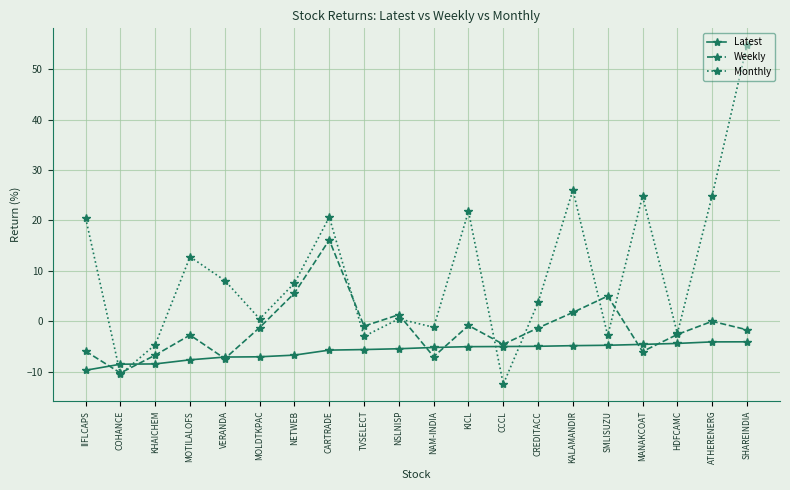

True or false: Weekly and Latest cross at least once.

True